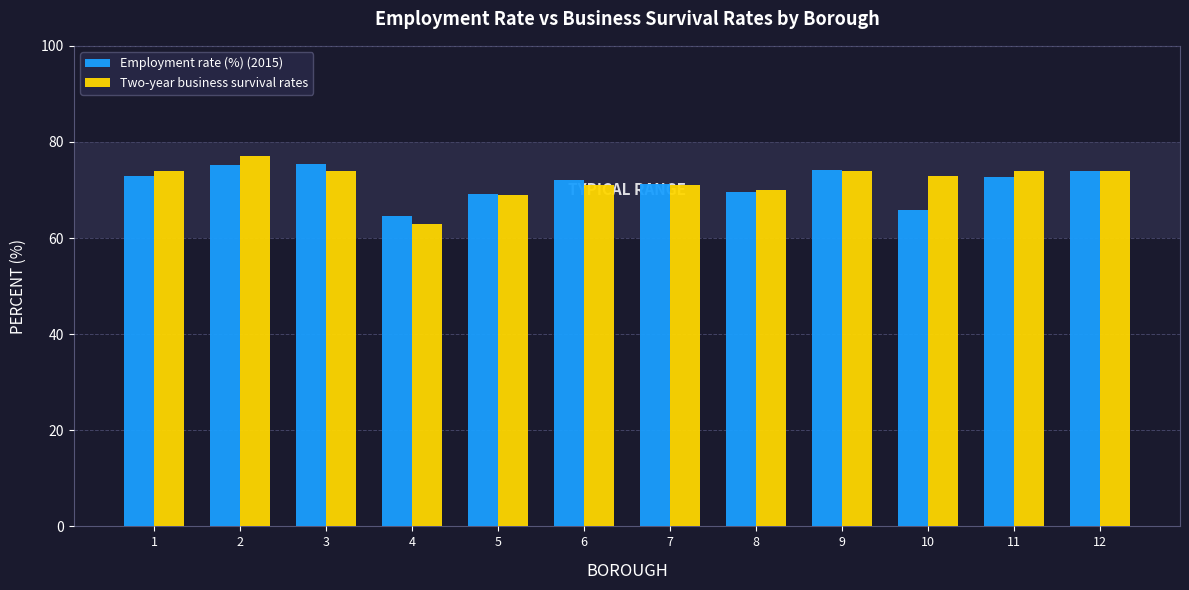

What is the spread (max minus min) of values at 4?

1.6